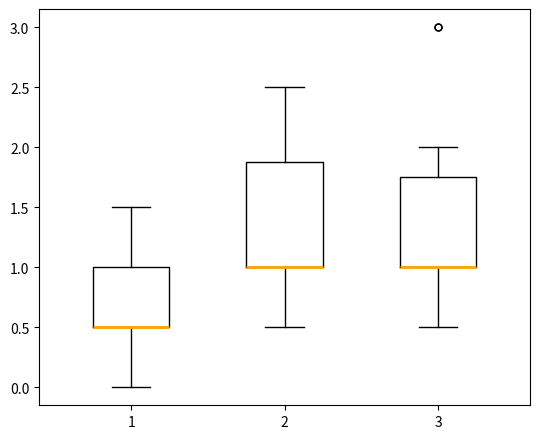

Comparing the boxes themselves (not the whiskers), which one is the tallest?

2